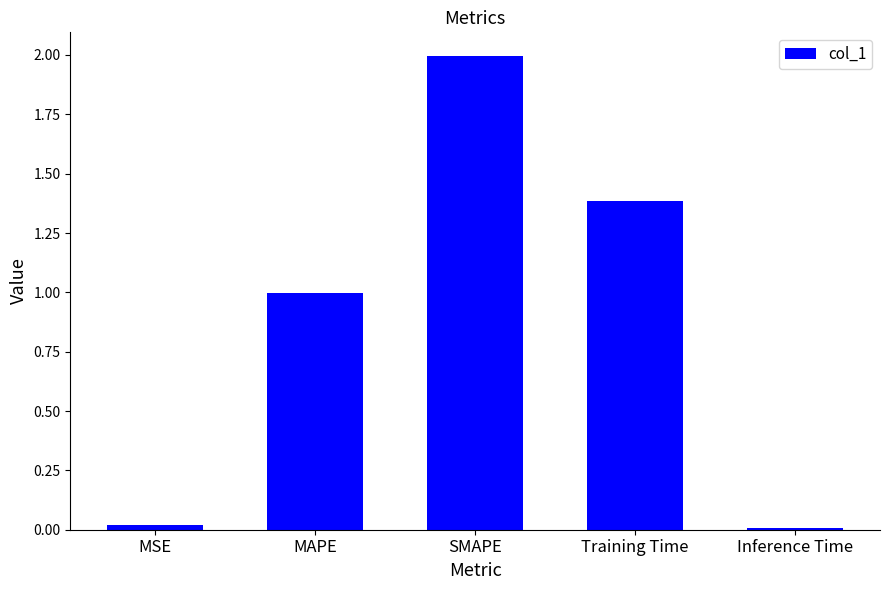

Between MAPE and MSE, which is larger?

MAPE